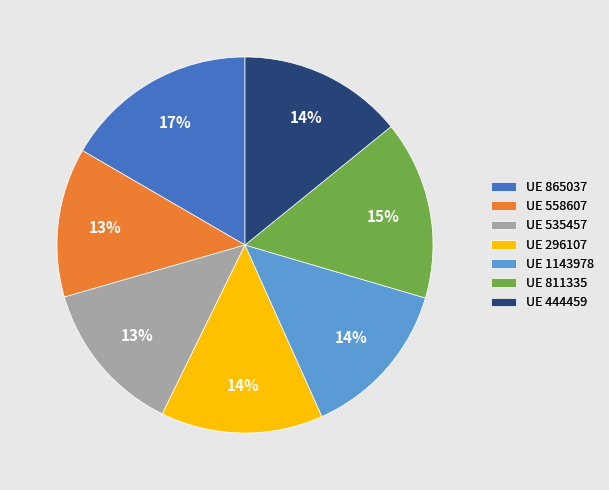

The UE 811335 slice represents 3% of the pie. True or false?

False